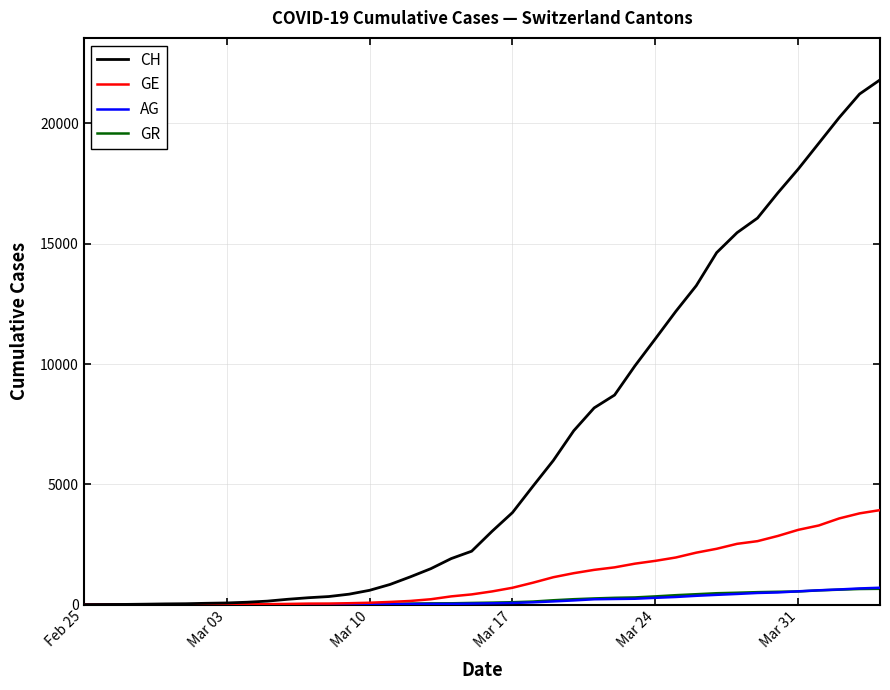

What is the maximum value shown in the chart?

21808